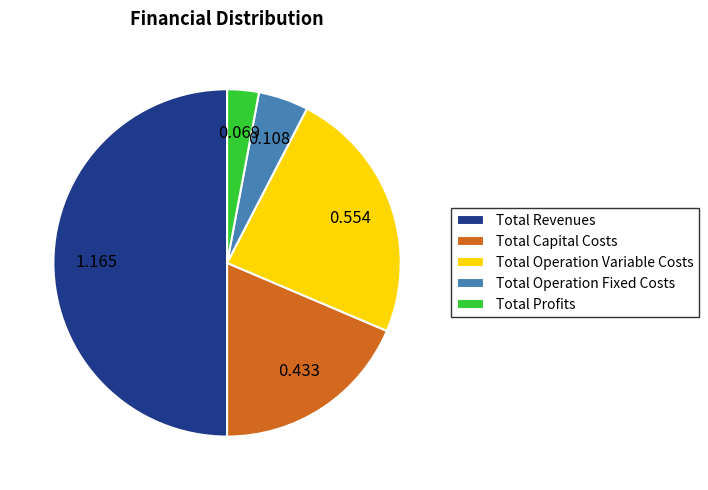

Combined, do Total Operation Variable Costs and Total Operation Fixed Costs account for over 50%?

No